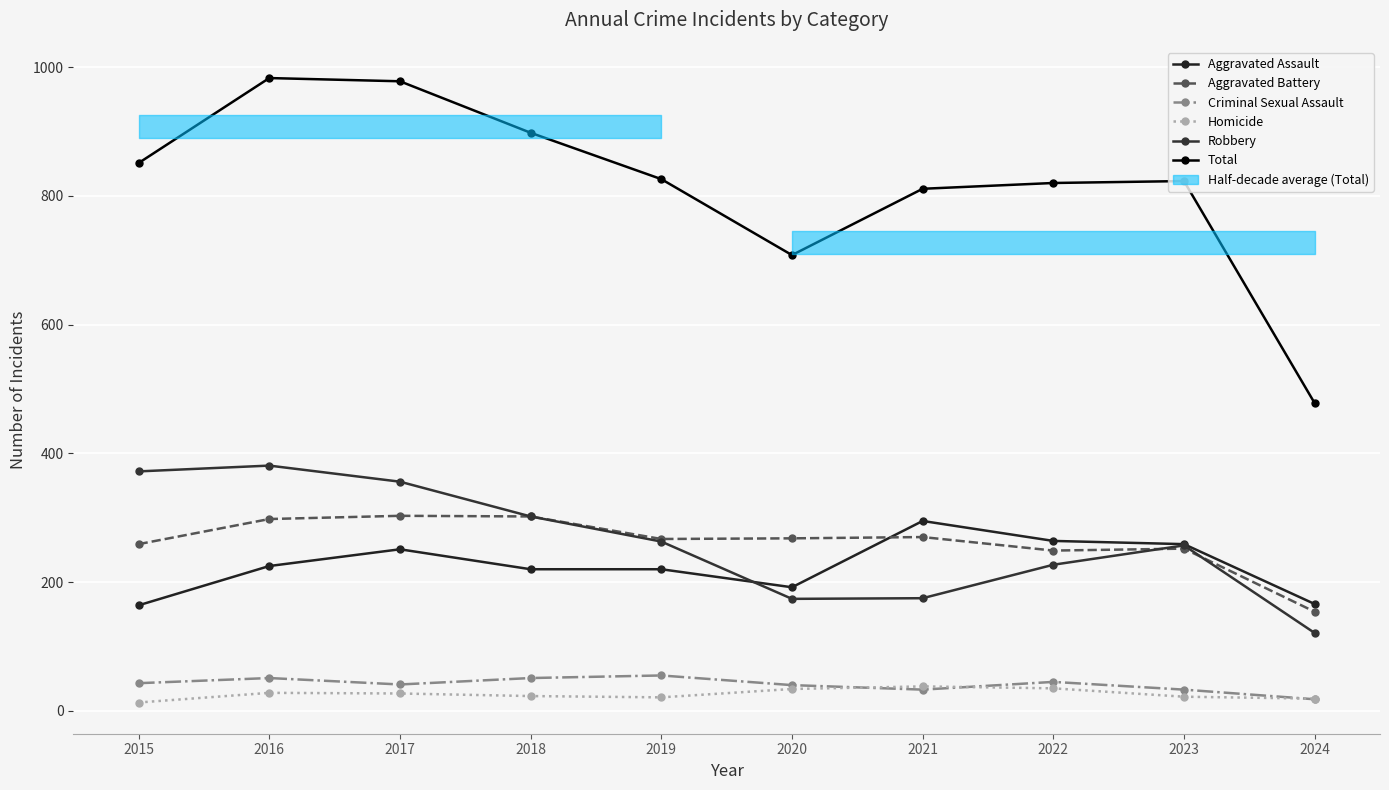

How many values in the Homicide series are below 27?

5